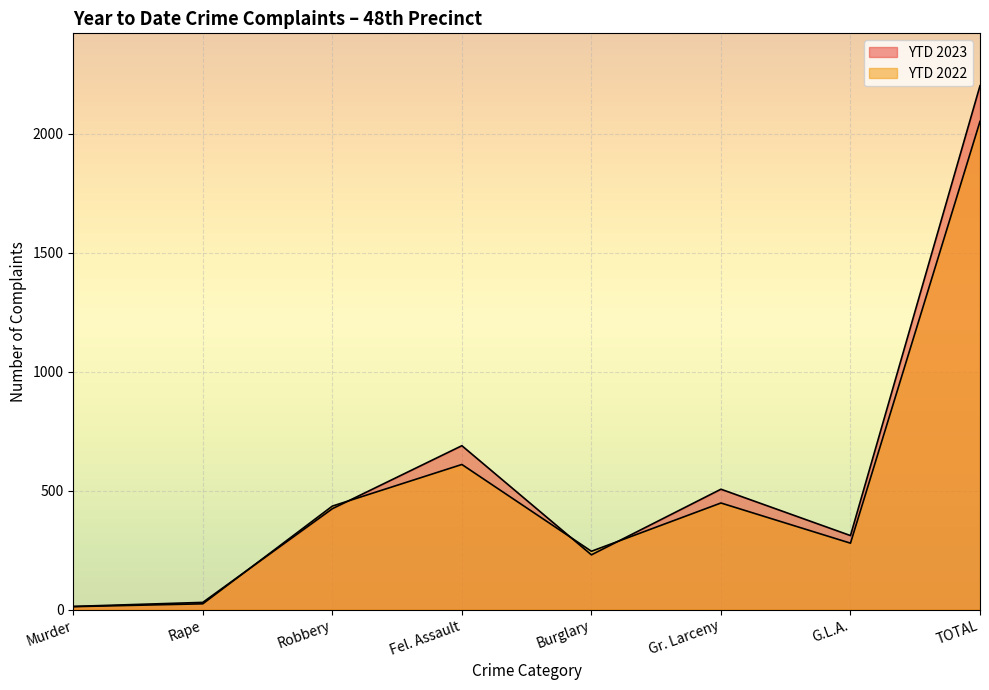

Is it true that YTD 2022 equals 448 at Gr. Larceny?

True